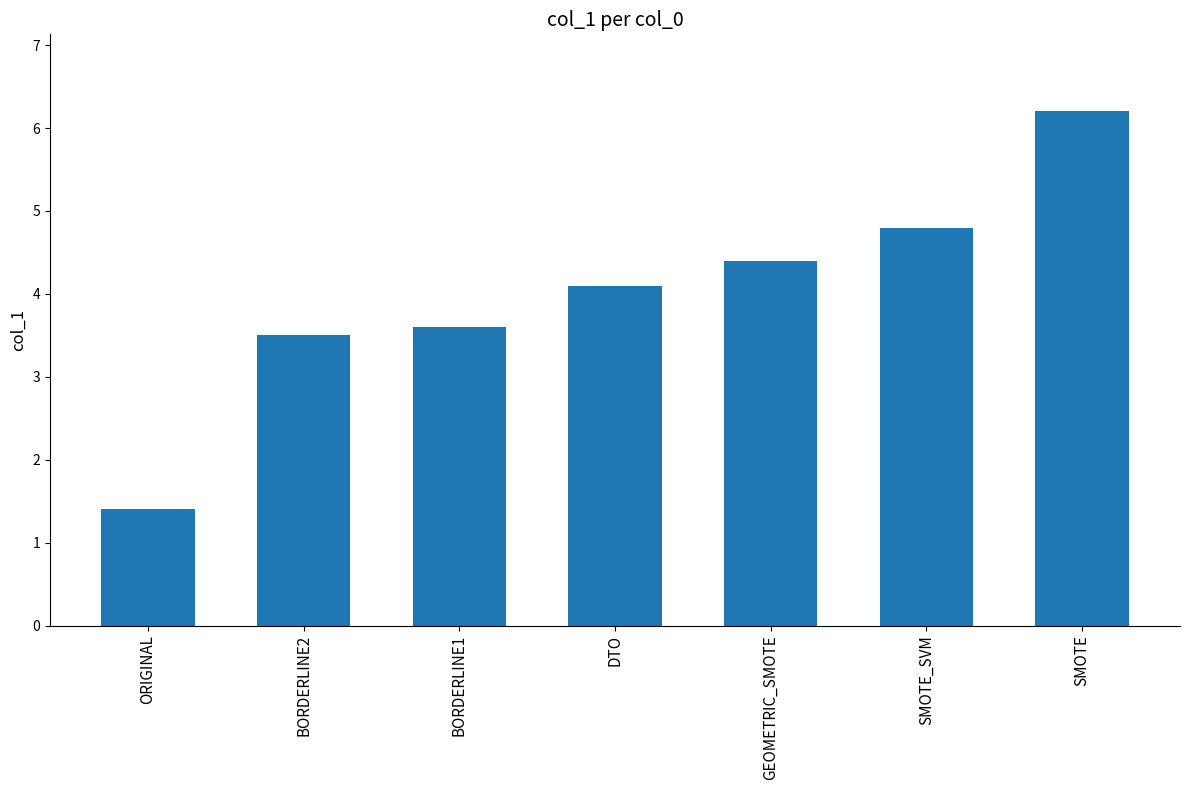

List the labels in order of value, smallest first.

ORIGINAL, BORDERLINE2, BORDERLINE1, DTO, GEOMETRIC_SMOTE, SMOTE_SVM, SMOTE